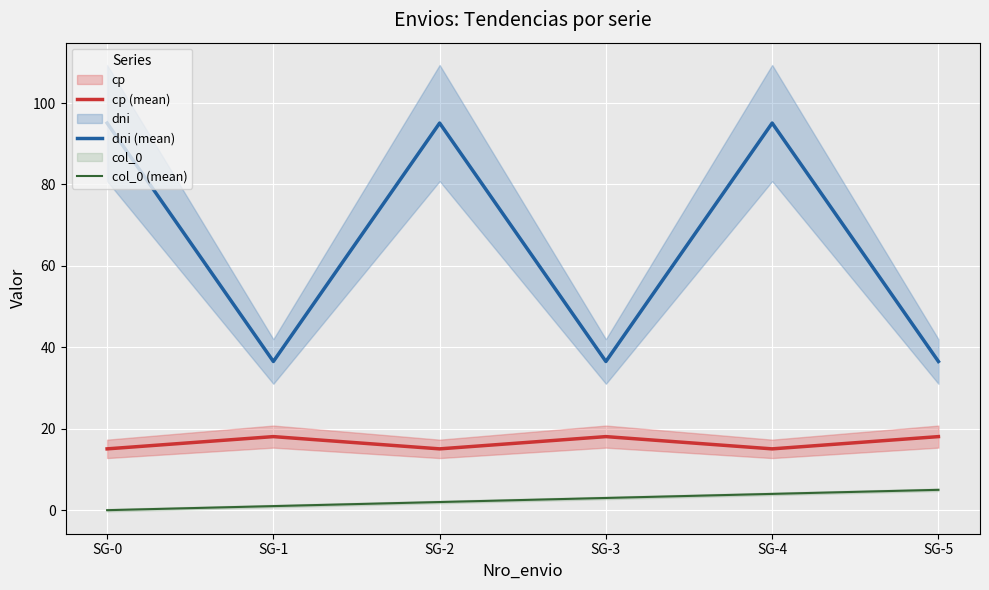

What is the value of the cp (mean) point at the 2nd from the left?

18.1